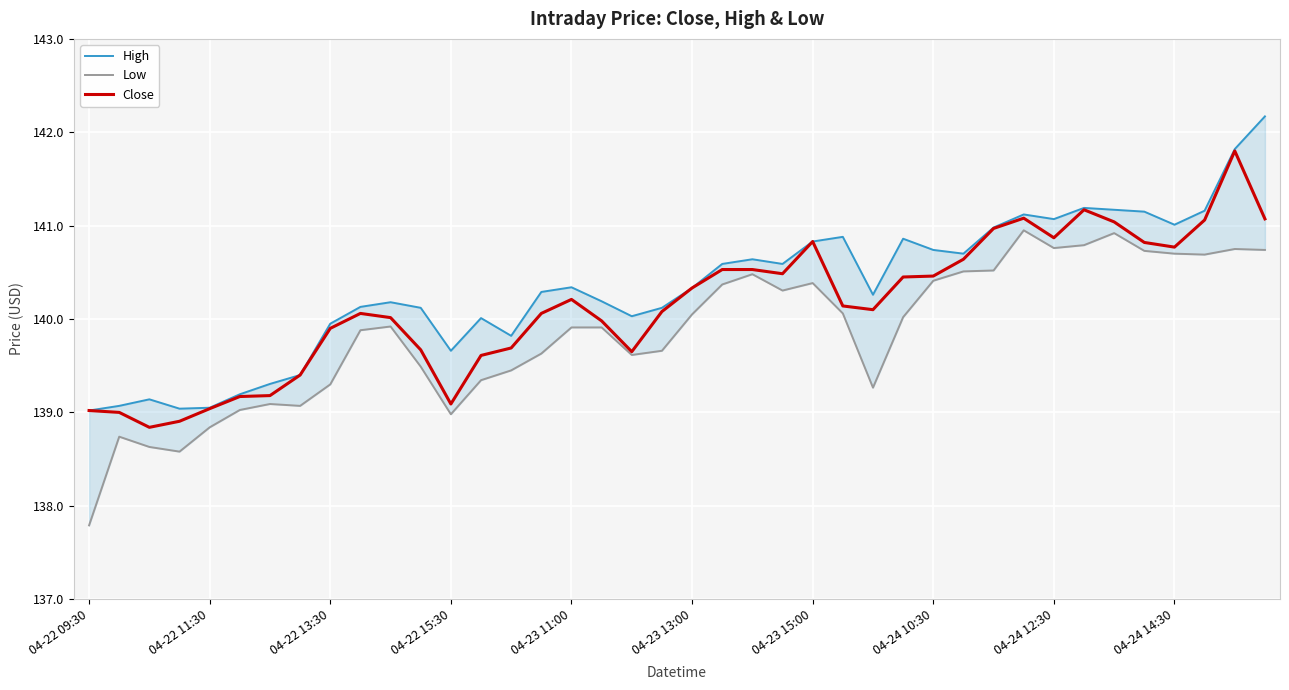

Which category has the lowest value across all series?

04-22 09:30